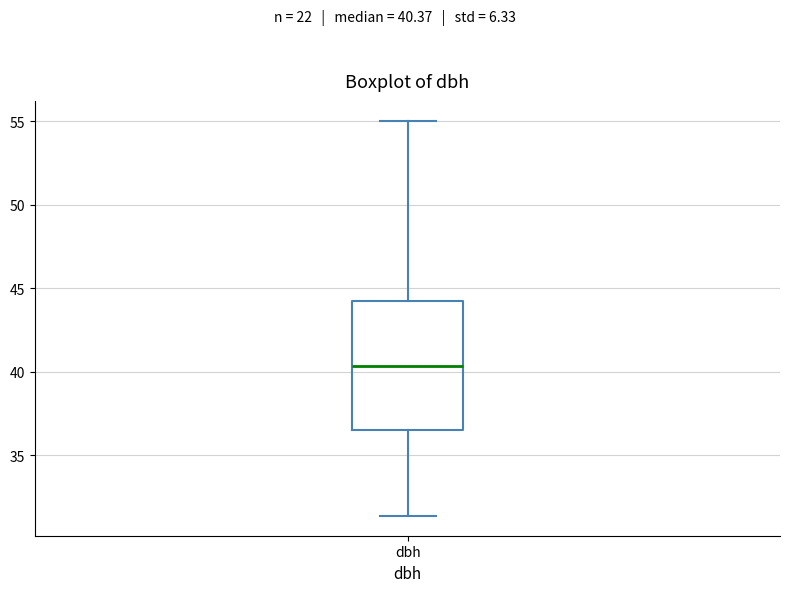

Read this box plot against the y-axis: the position of the median line, the range covered by the box, and the ends of both whiskers. The values are not printed on the chart, so give them approximately, as read against the axis.

median 40.5, box 36.5 to 44.0, whiskers 31.5 to 55.0